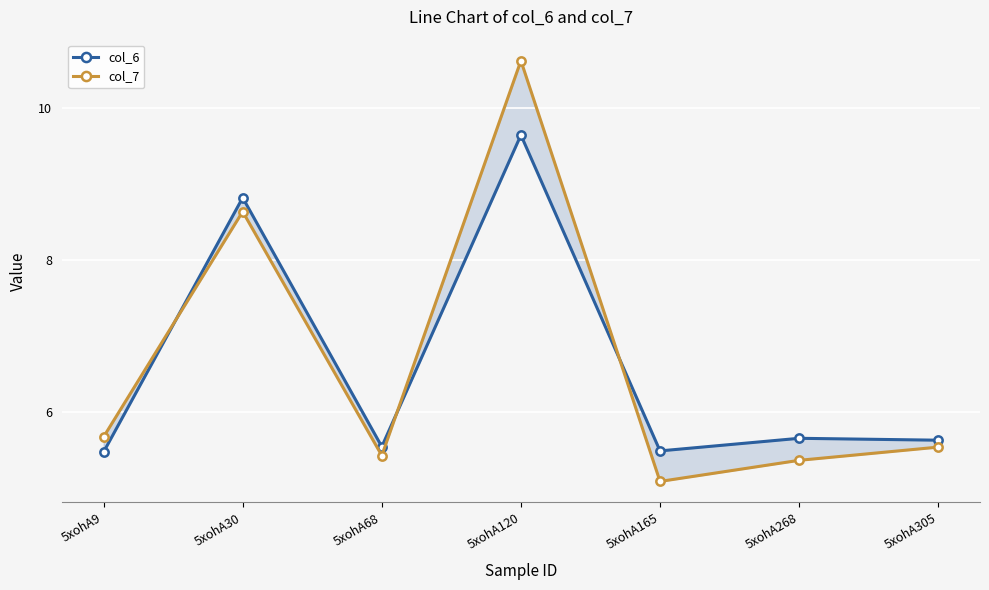

Where is col_7 nearest to the value 7?

5xohA9